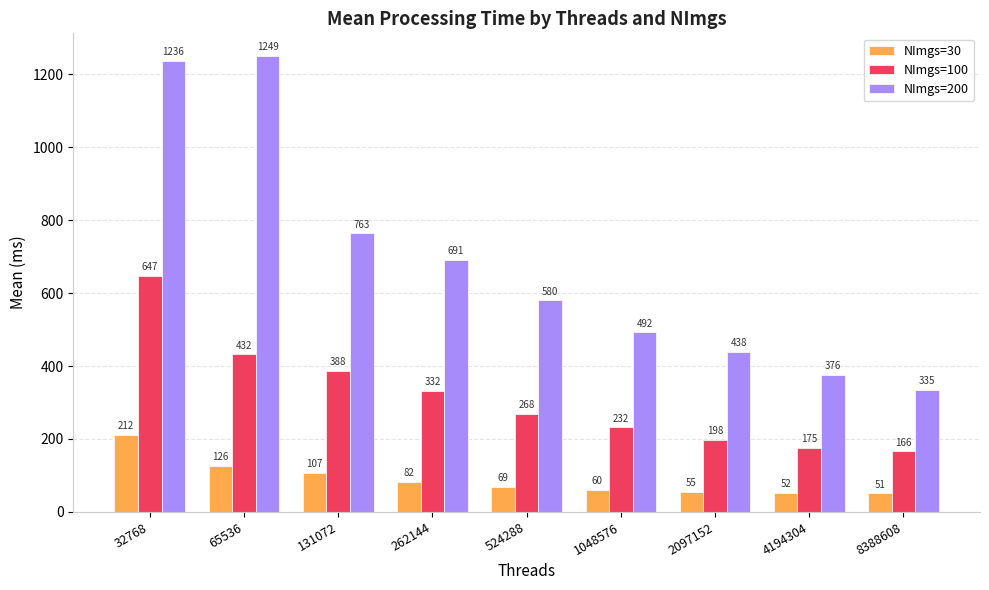

What is the smallest value displayed?

50.8